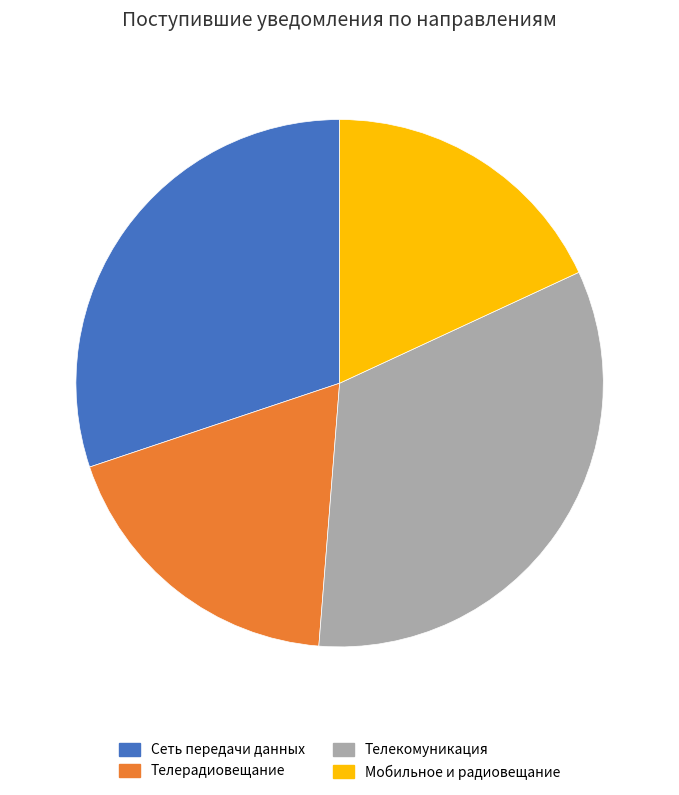

Is it true that Сеть передачи данных is 30% of the pie?

True